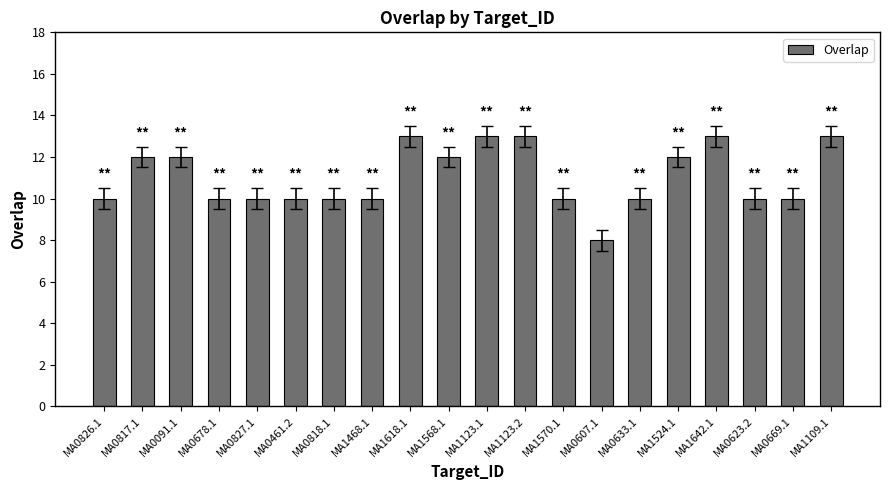

What is the greatest value displayed?

13